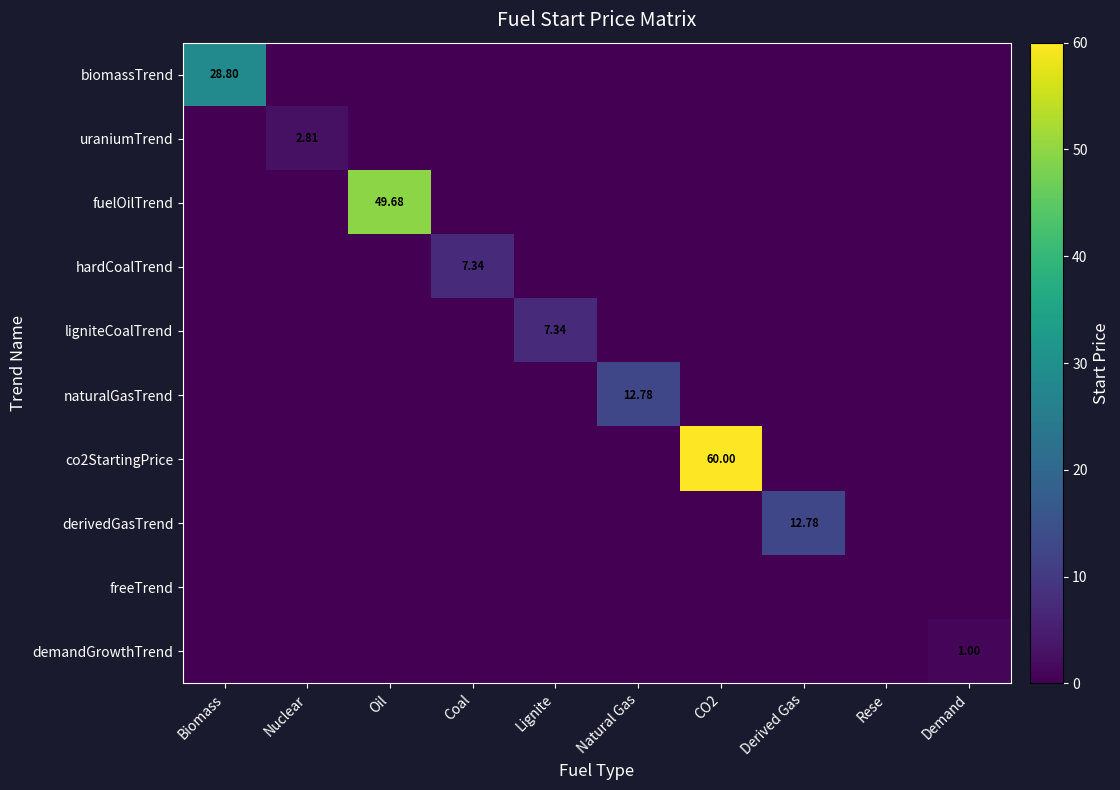

The value of uraniumTrend at Demand is 0.0. True or false?

True